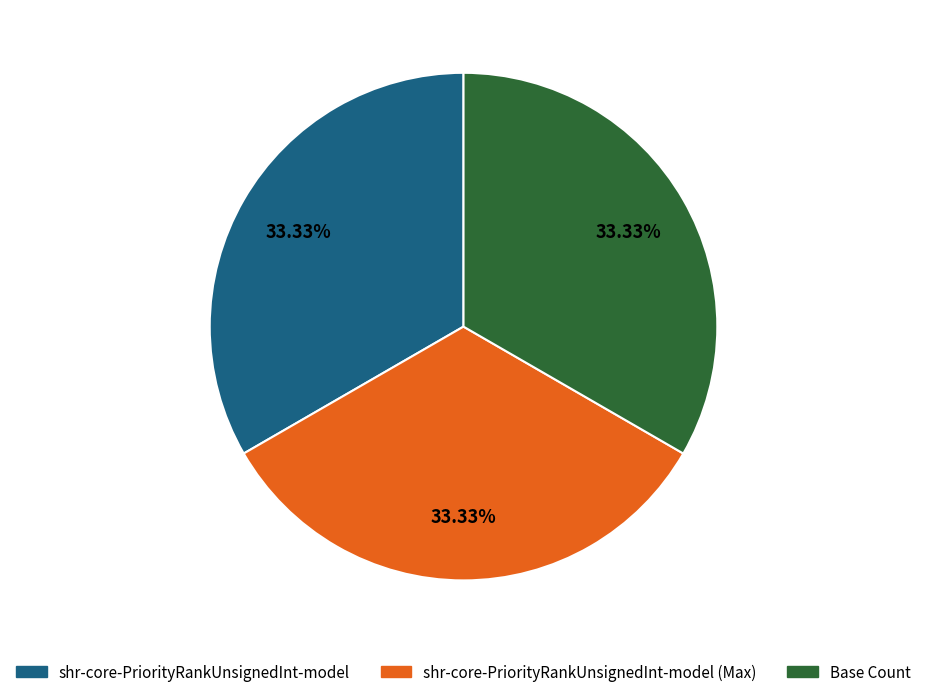

How many segments does this pie chart have?

3